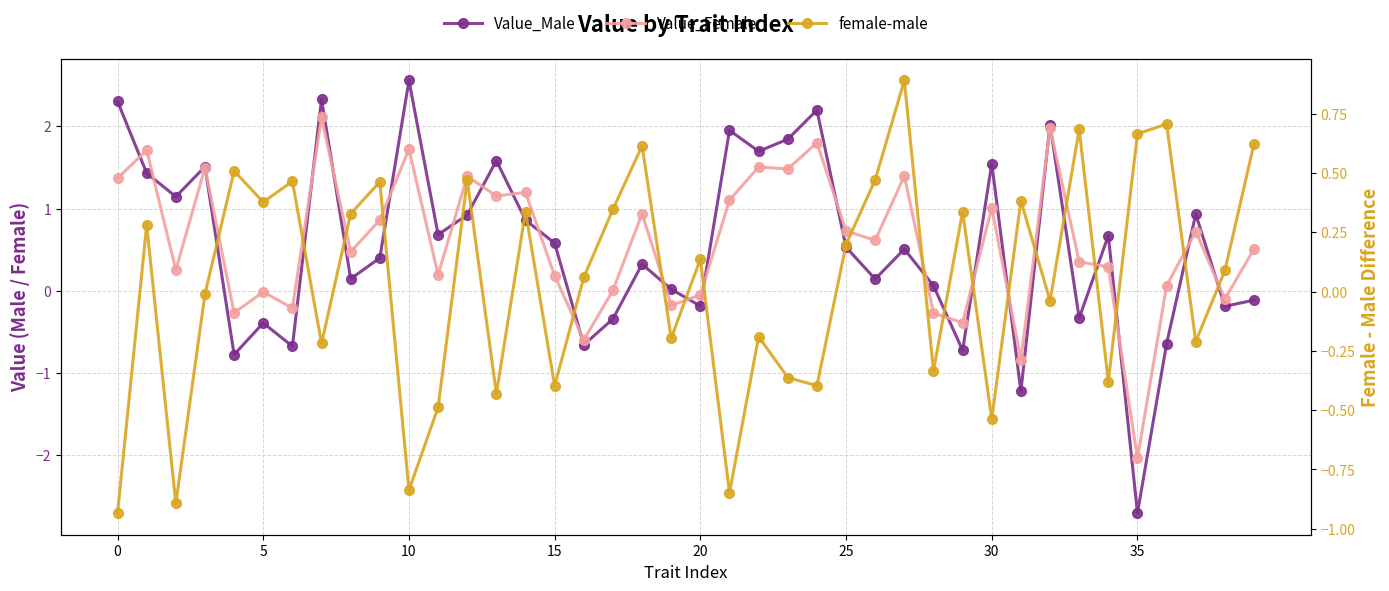

List the series in order of their peak value, lowest first.

female-male, Value_Female, Value_Male